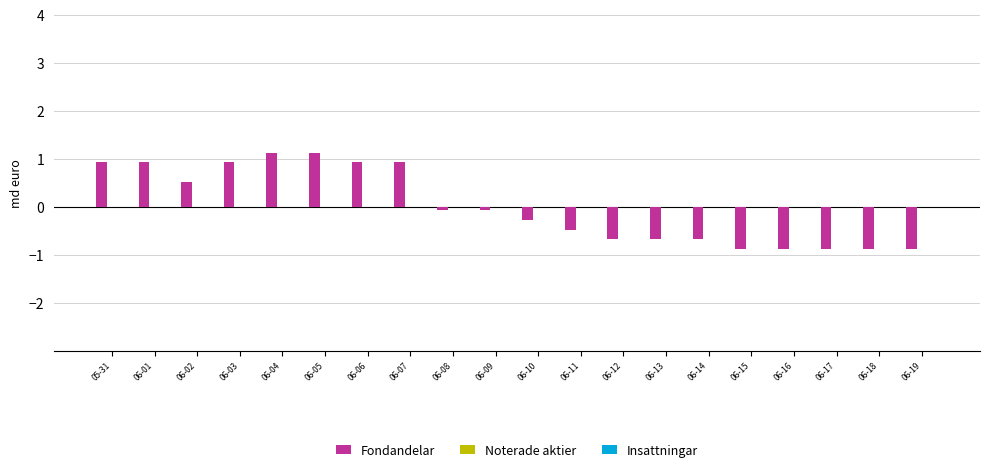

How many categories are shown in the chart?

20